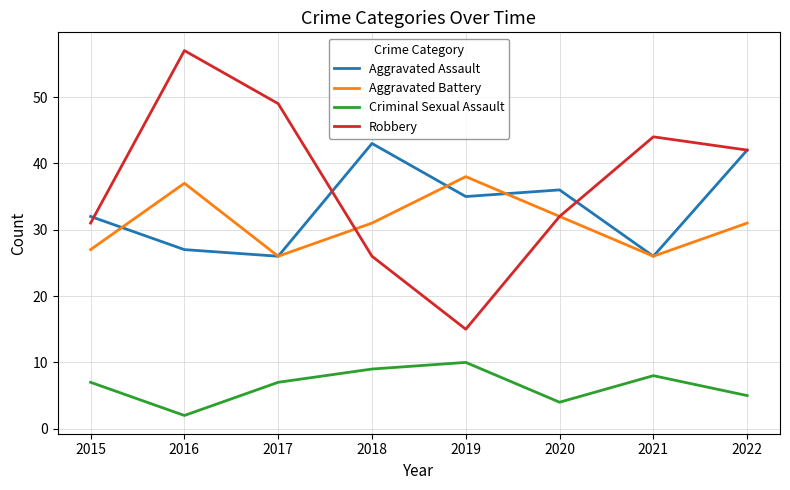

What is the difference between the Robbery values at 2022 and 2016?

15